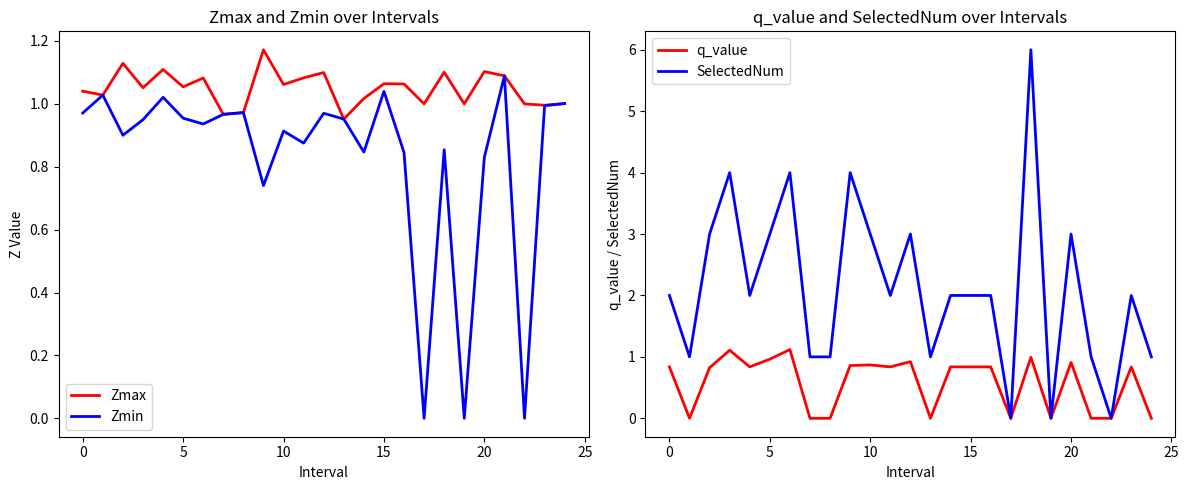

The value of SelectedNum at 15 is 0.5. True or false?

False